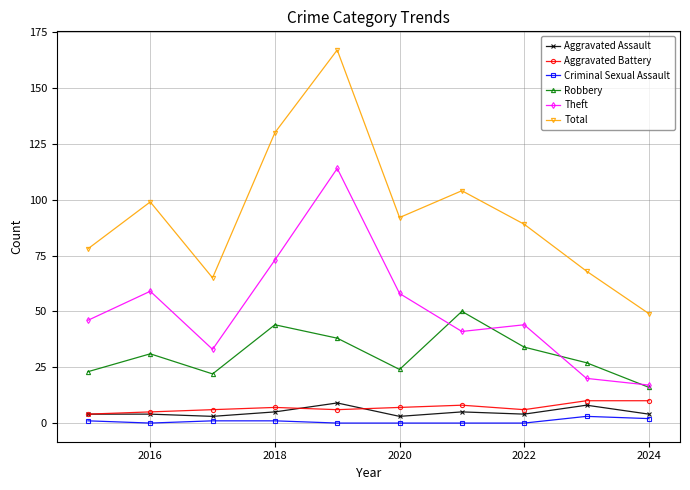

True or false: Aggravated Battery has more than 0 interior local peaks.

True